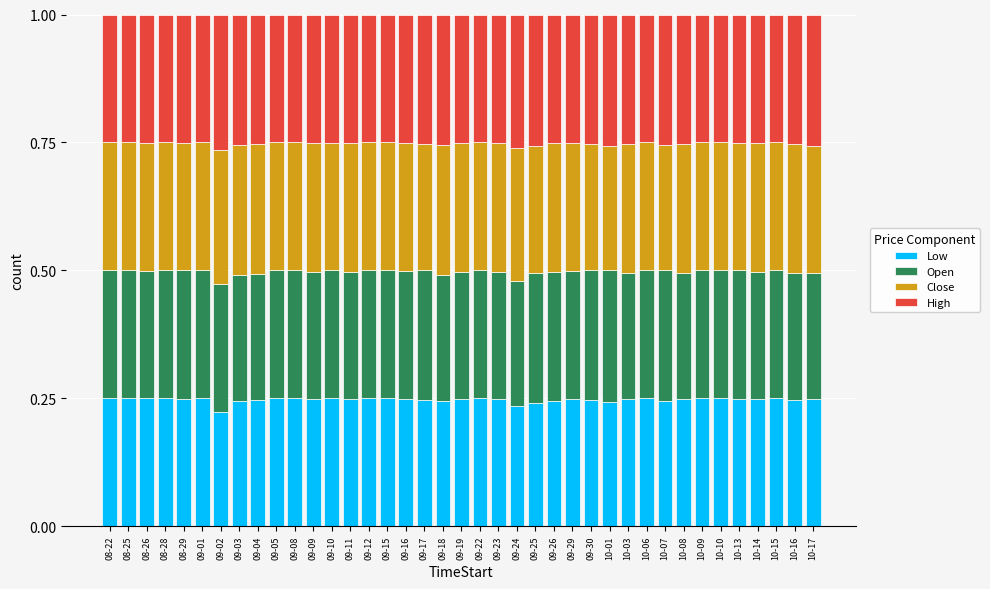

What is the sum of all Low values?

9.6